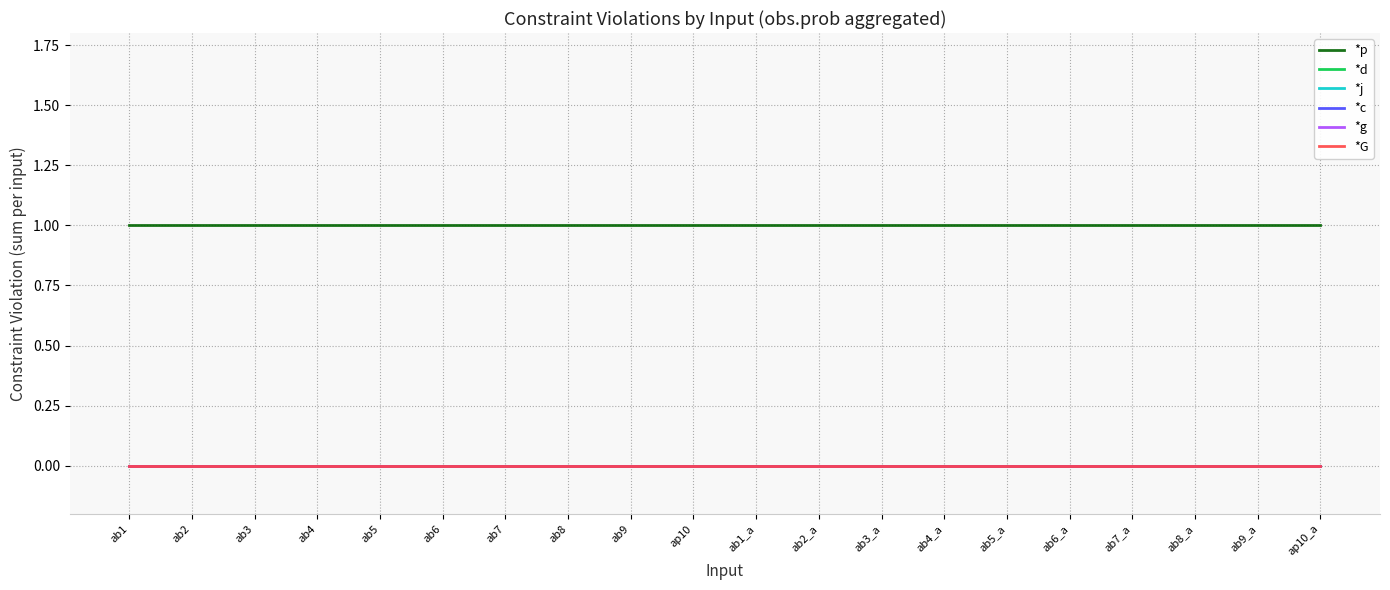

Is this an area chart (filled region under the line)?

No